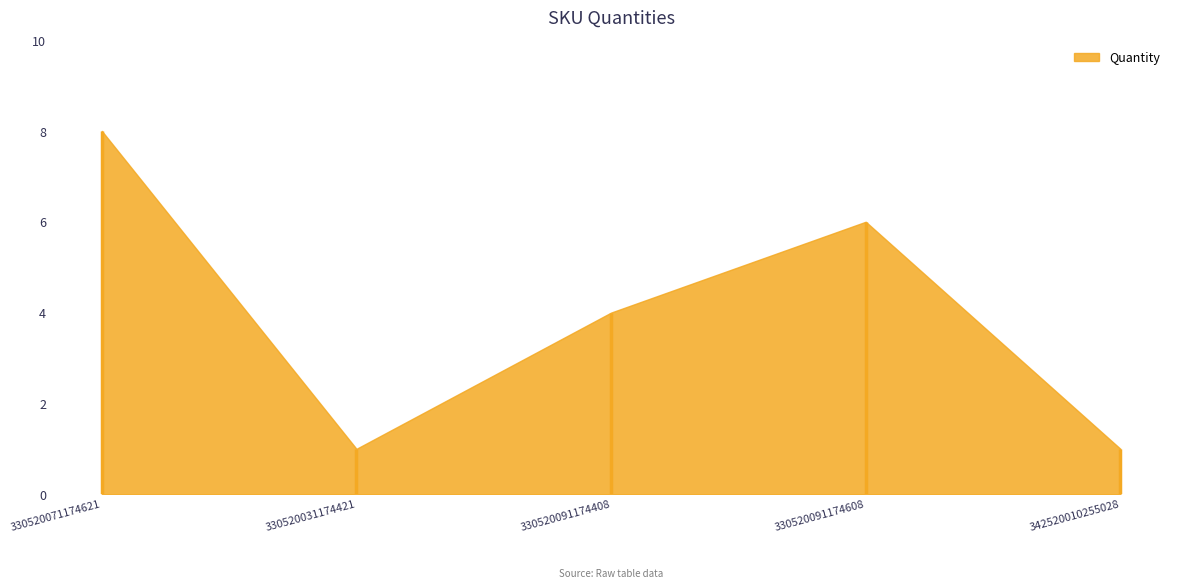

The chart shows a value of 8 at 330520071174621. True or false?

True